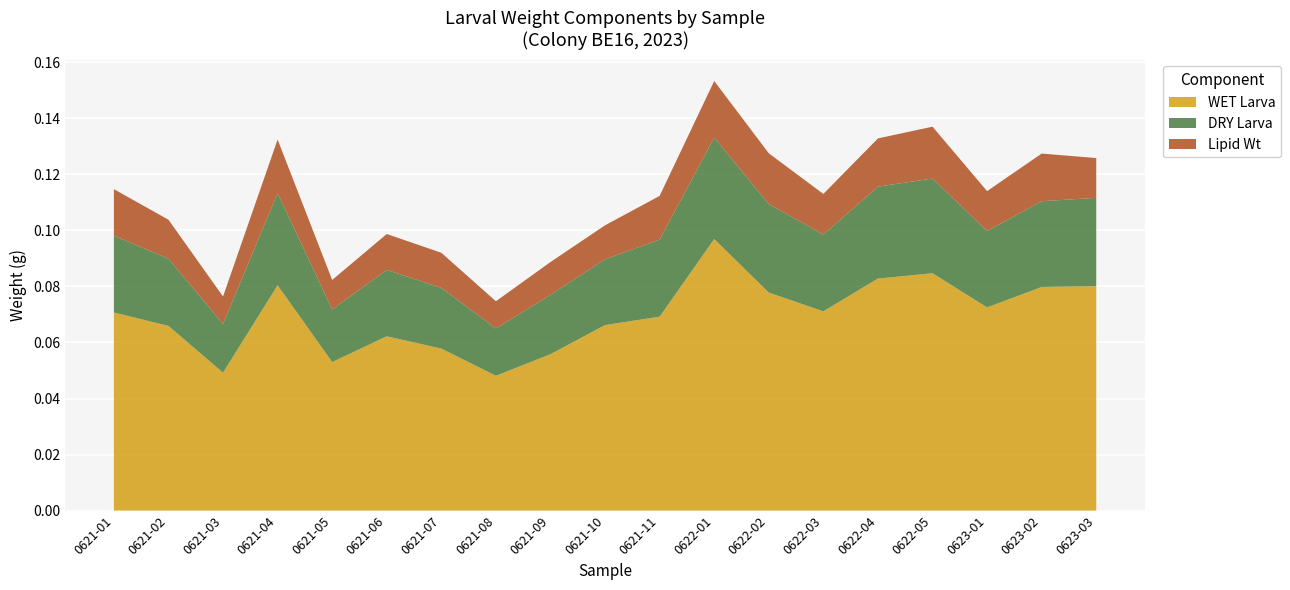

Reading right to left, list all the values displayed in this chart.

WET Larva: 0623-03=0.1	0623-02=0.1	0623-01=0.1	0622-05=0.1	0622-04=0.1	0622-03=0.1	0622-02=0.1	0622-01=0.1	0621-11=0.1	0621-10=0.1	0621-09=0.1	0621-08=0.0	0621-07=0.1	0621-06=0.1	0621-05=0.1	0621-04=0.1	0621-03=0.0	0621-02=0.1	0621-01=0.1
DRY Larva: 0623-03=0.0	0623-02=0.0	0623-01=0.0	0622-05=0.0	0622-04=0.0	0622-03=0.0	0622-02=0.0	0622-01=0.0	0621-11=0.0	0621-10=0.0	0621-09=0.0	0621-08=0.0	0621-07=0.0	0621-06=0.0	0621-05=0.0	0621-04=0.0	0621-03=0.0	0621-02=0.0	0621-01=0.0
Lipid Wt: 0623-03=0.0	0623-02=0.0	0623-01=0.0	0622-05=0.0	0622-04=0.0	0622-03=0.0	0622-02=0.0	0622-01=0.0	0621-11=0.0	0621-10=0.0	0621-09=0.0	0621-08=0.0	0621-07=0.0	0621-06=0.0	0621-05=0.0	0621-04=0.0	0621-03=0.0	0621-02=0.0	0621-01=0.0